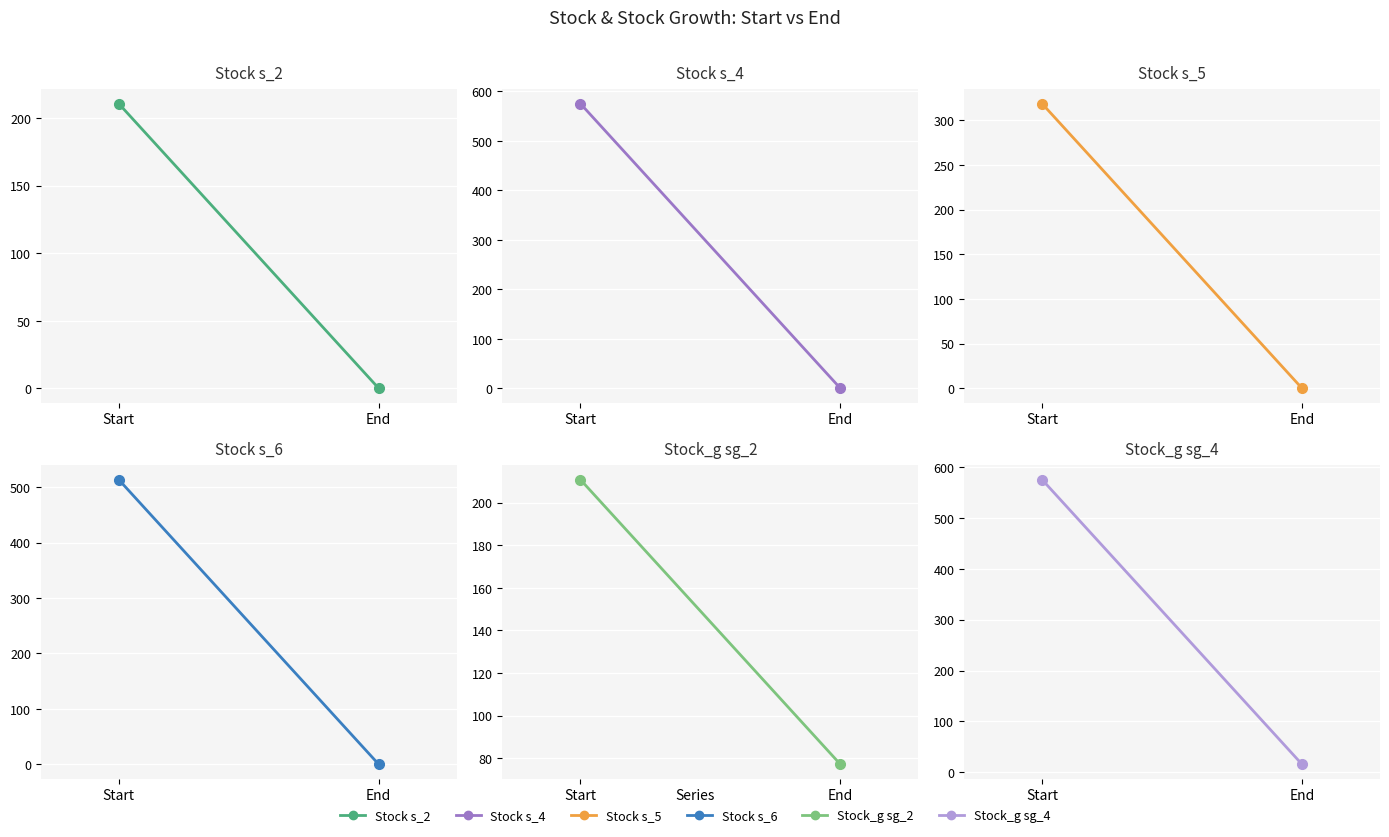

What is the highest value of the stock.s_5 series?

318.7